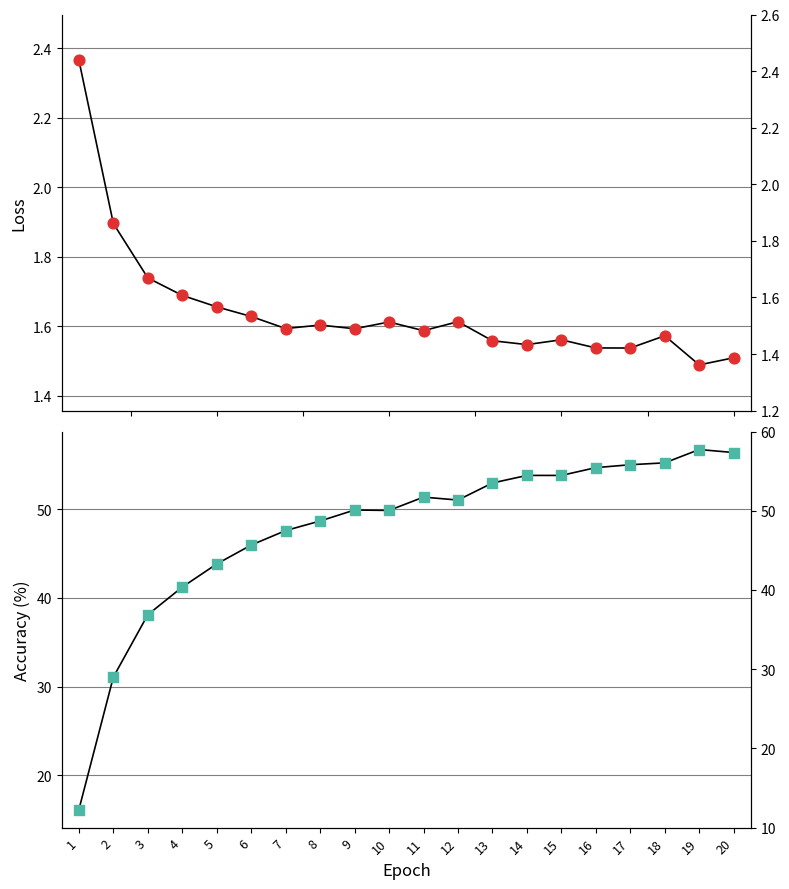

At which category is the sum across all series the highest?

19